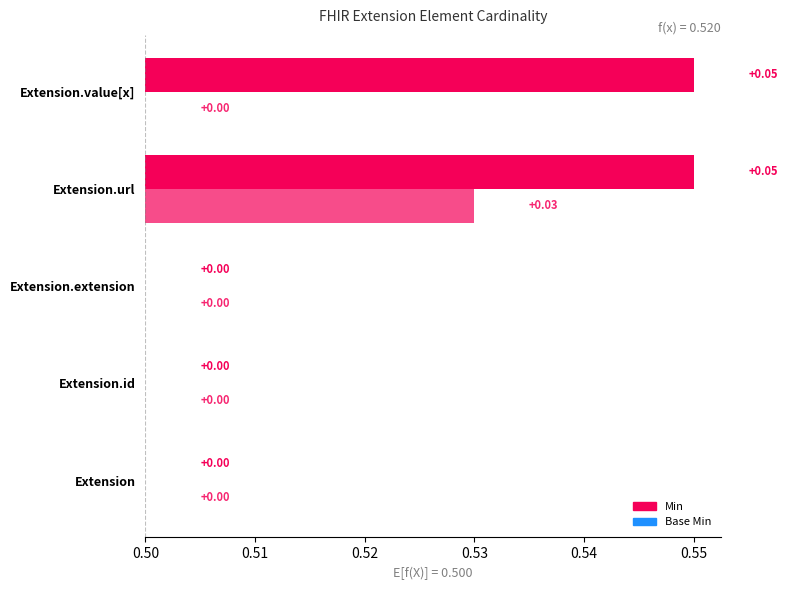

What is the label of the 5th bar from the right?

Extension